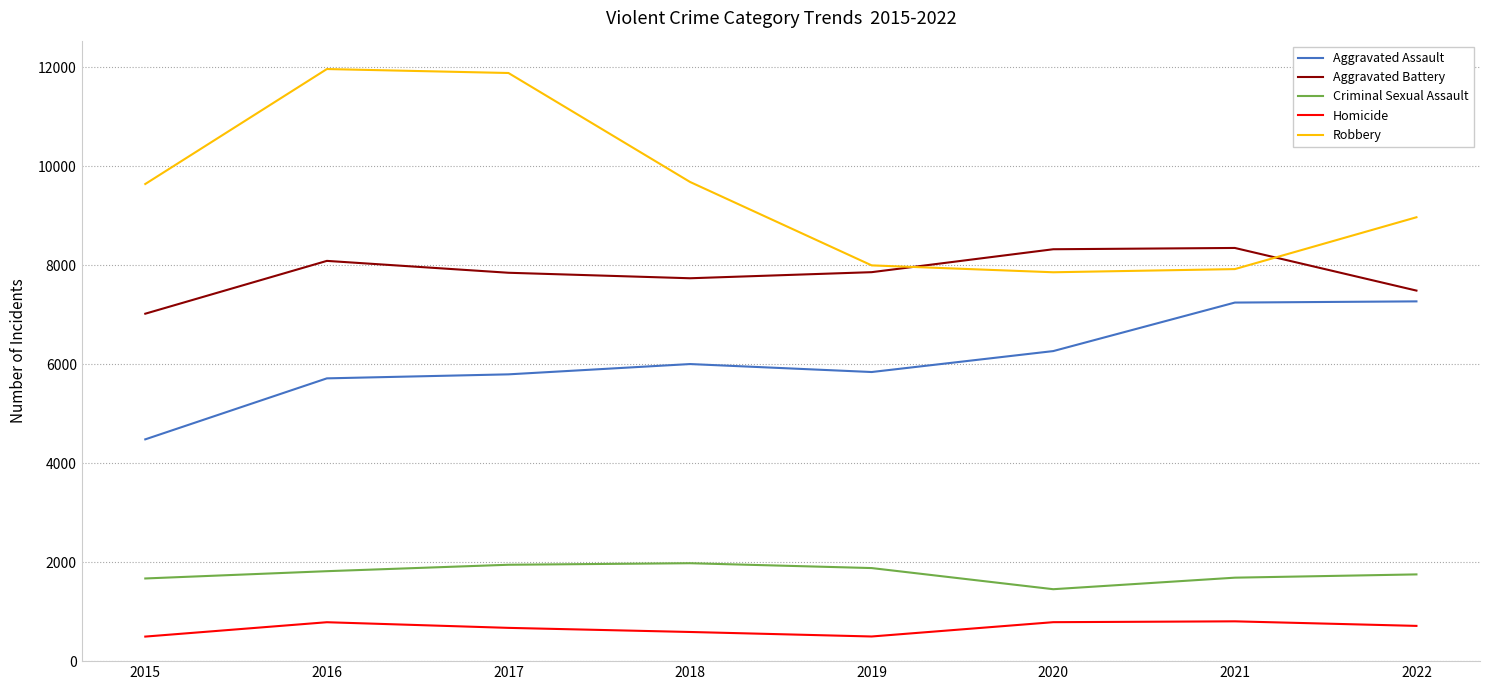

Is the value of Aggravated Battery at 2022 greater than the value of Homicide at 2019?

Yes